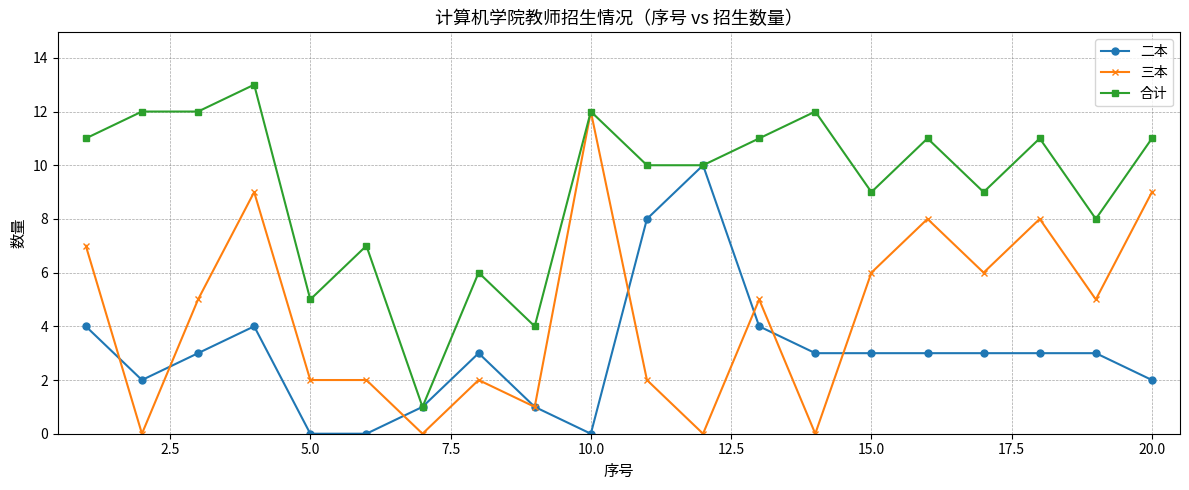

What is the difference between the maximum and minimum values in the 合计 series?

12